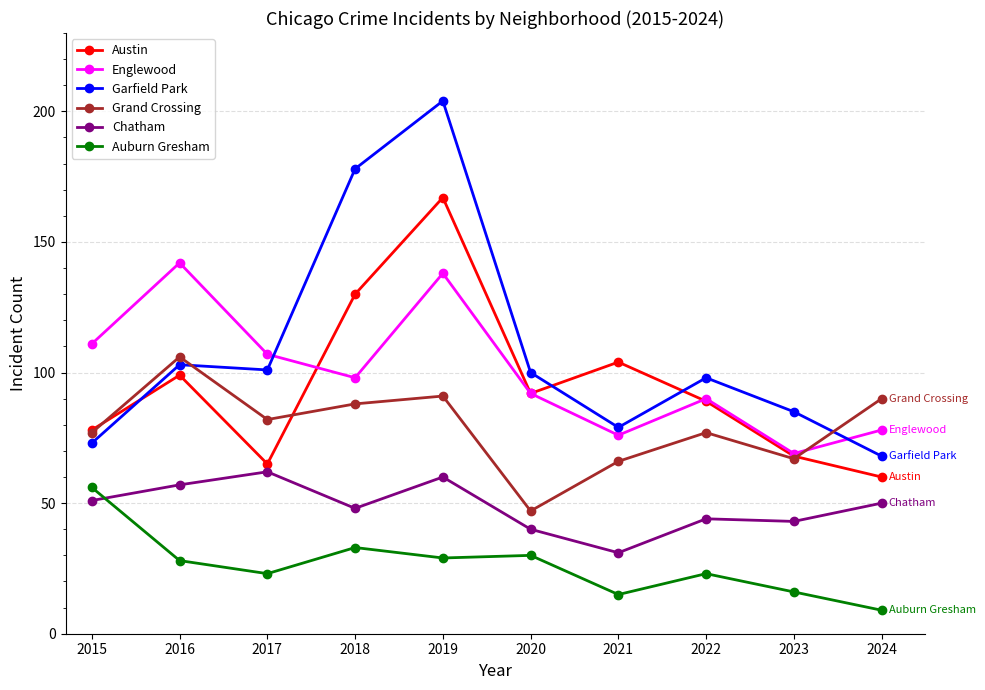

Where is the first local maximum for Austin?

2016